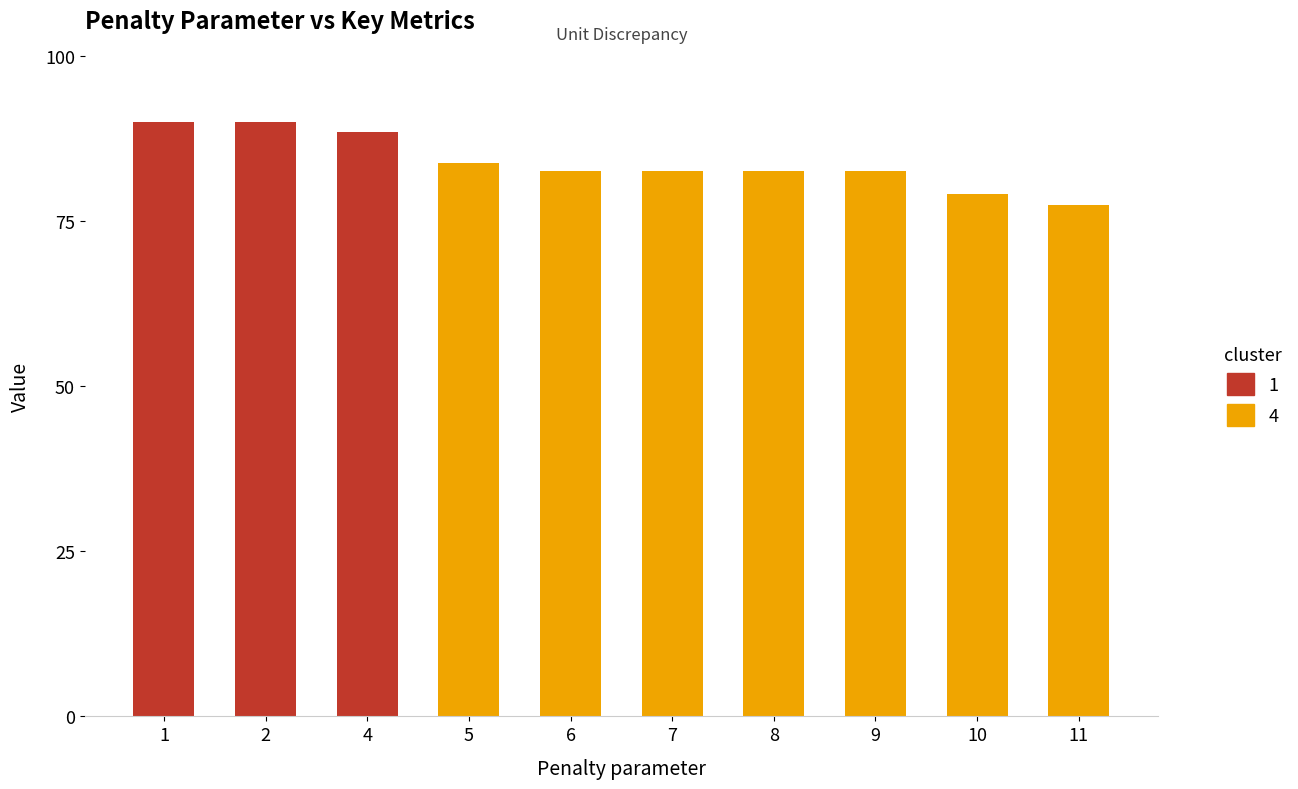

Is it true that the value at 5 is 52.8?

False